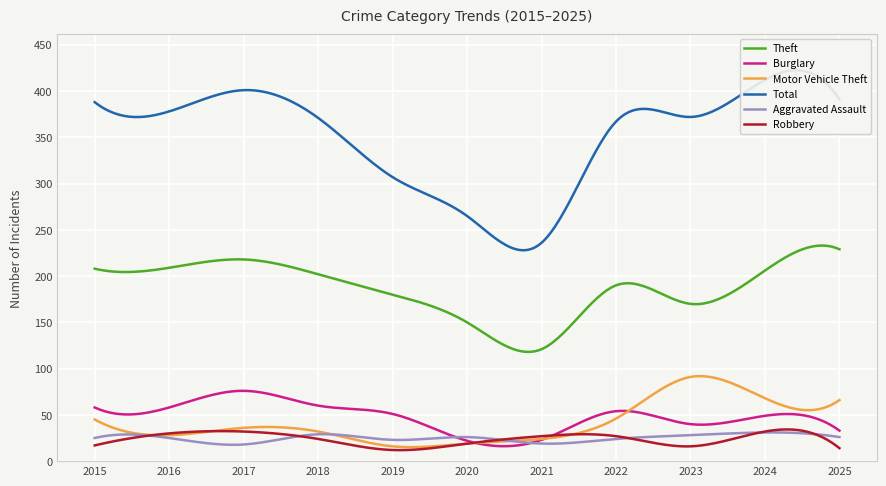

Which series has the largest range (max minus min)?

Total